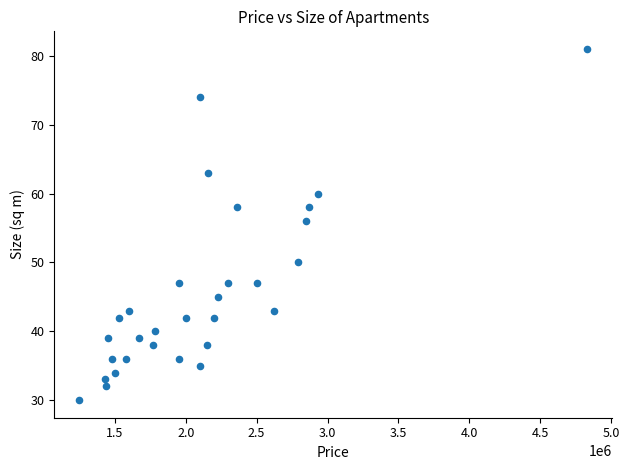

What is the range of X values (max minus min)?

3580000